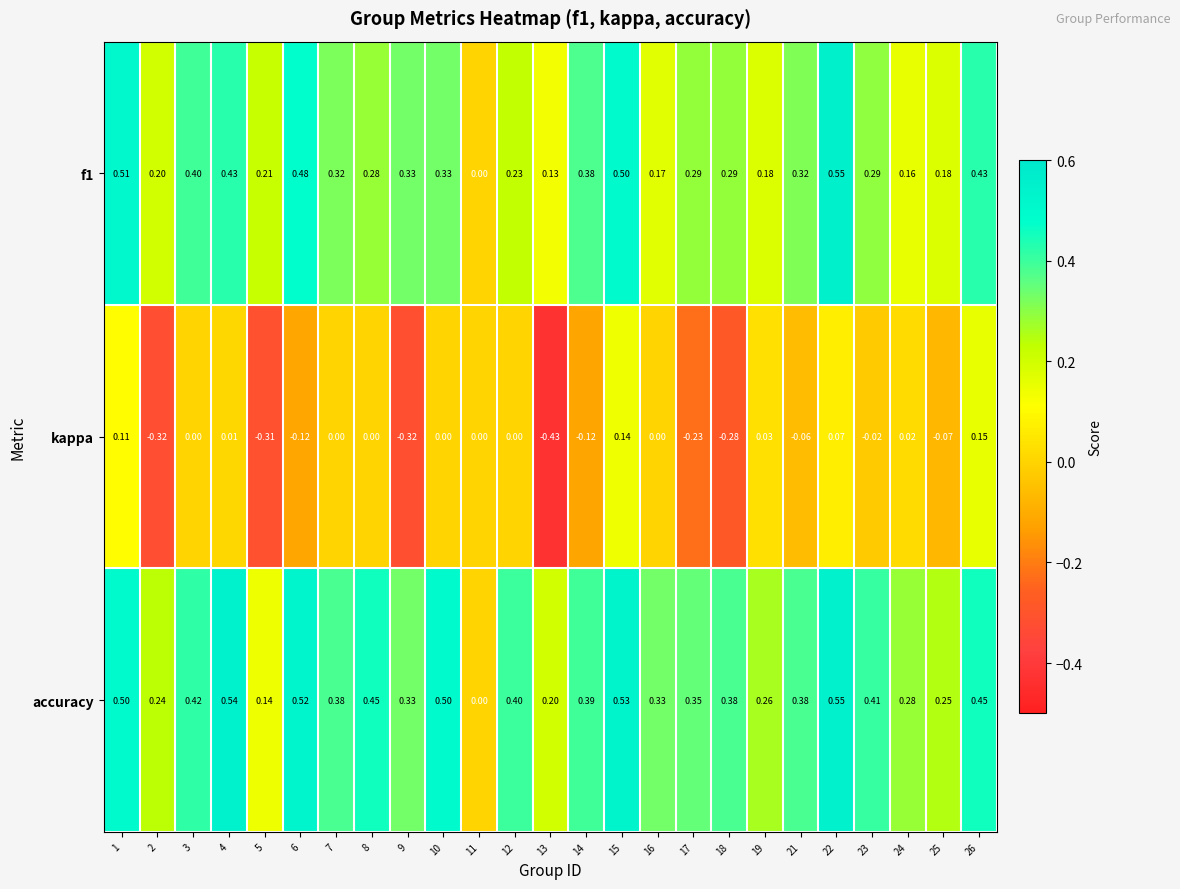

Count the number of data series in this chart.

3